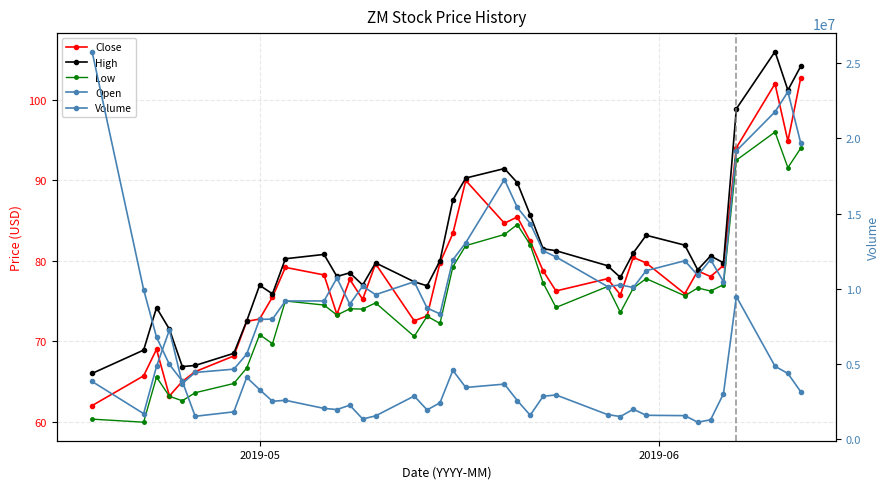

Does the chart have visible grid lines?

Yes